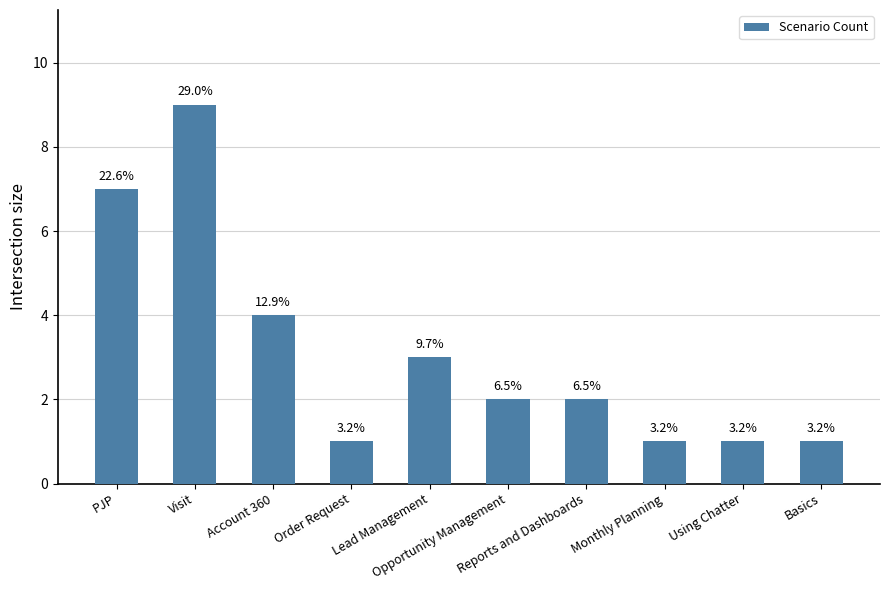

Rank the categories by value from lowest to highest.

Order Request, Monthly Planning, Using Chatter, Basics, Opportunity Management, Reports and Dashboards, Lead Management, Account 360, PJP, Visit